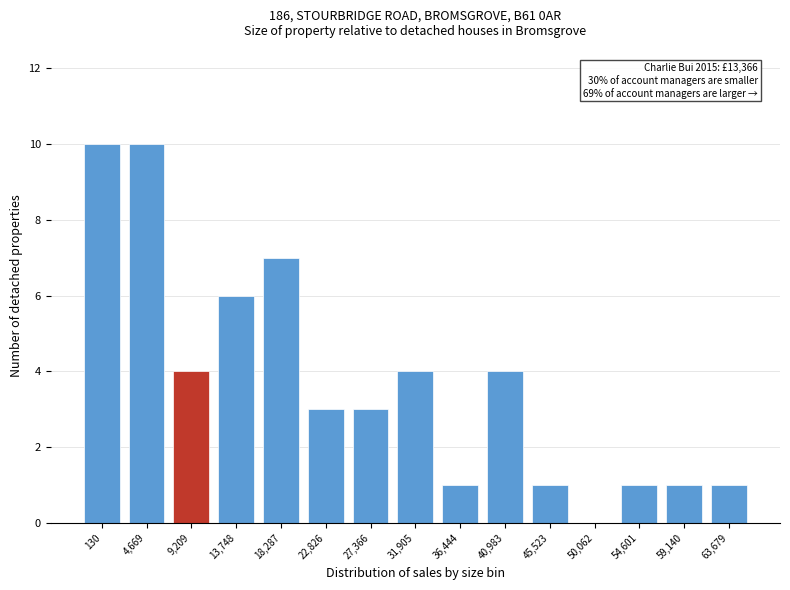

Reading right to left, extract all data points from this chart.

63,679=1	59,140=1	54,601=1	50,062=0	45,523=1	40,983=4	36,444=1	31,905=4	27,366=3	22,826=3	18,287=7	13,748=6	9,209=4	4,669=10	130=10